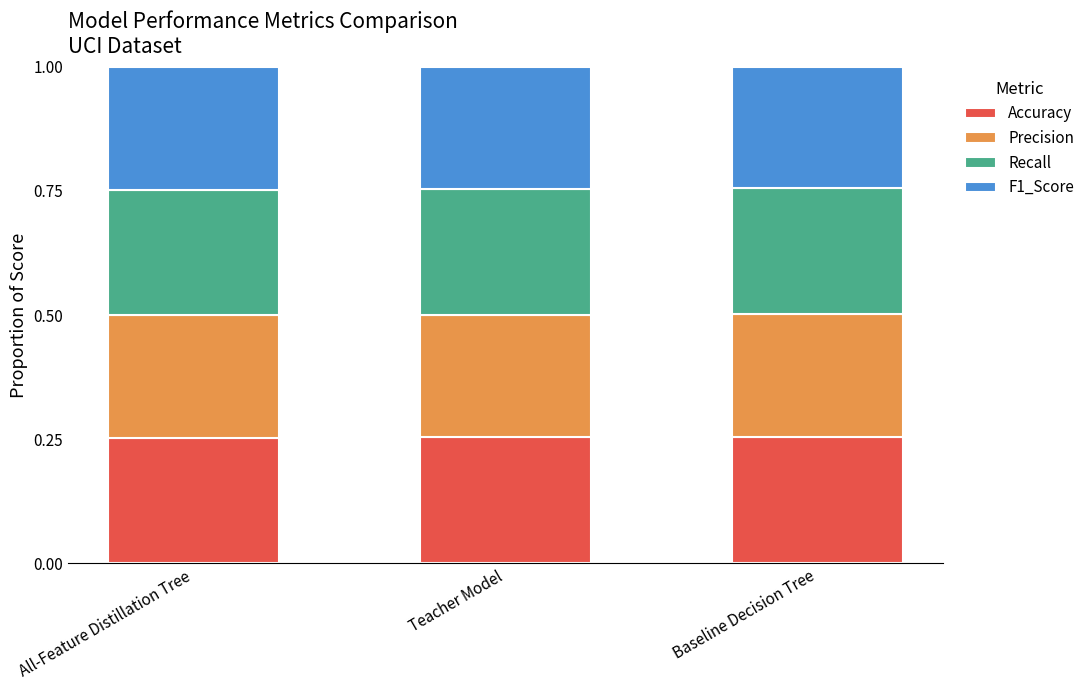

What is the total value across all series at Baseline Decision Tree?

1.0